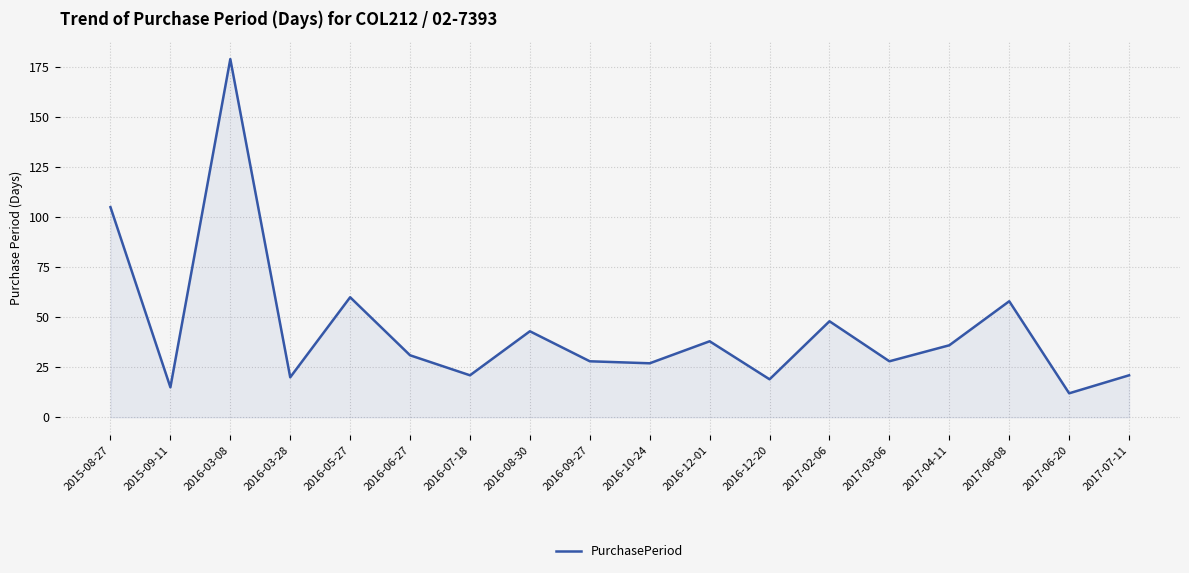

Which label corresponds to the largest value in the chart?

2016-03-08